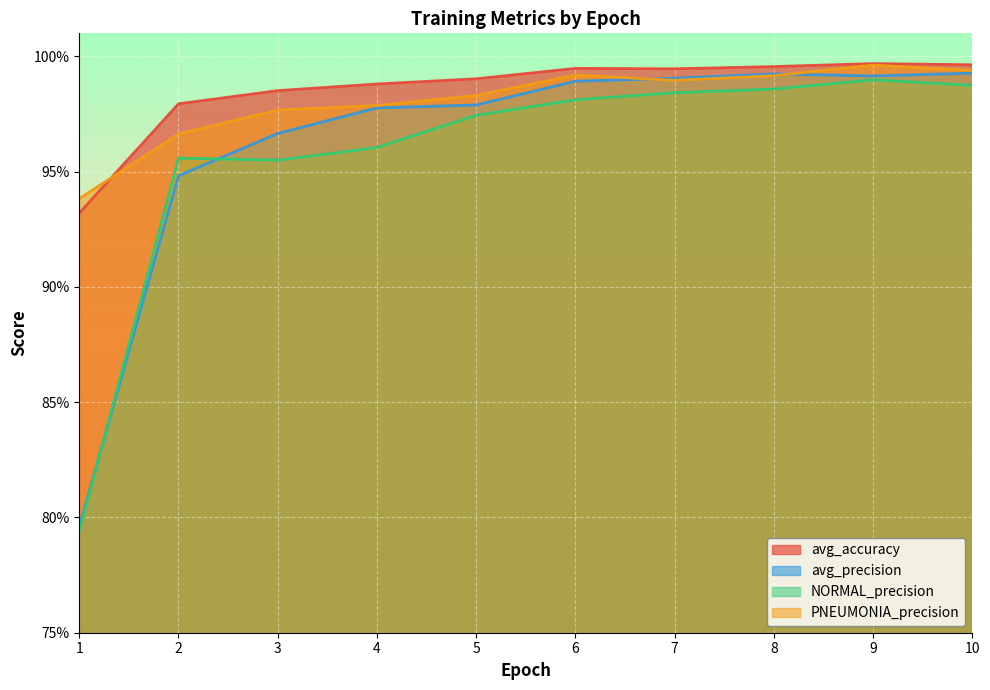

Reading right to left, what are all the values shown in this chart?

avg_accuracy: 10=1.0	9=1.0	8=1.0	7=1.0	6=1.0	5=1.0	4=1.0	3=1.0	2=1.0	1=0.9
avg_precision: 10=1.0	9=1.0	8=1.0	7=1.0	6=1.0	5=1.0	4=1.0	3=1.0	2=0.9	1=0.8
NORMAL_precision: 10=1.0	9=1.0	8=1.0	7=1.0	6=1.0	5=1.0	4=1.0	3=1.0	2=1.0	1=0.8
PNEUMONIA_precision: 10=1.0	9=1.0	8=1.0	7=1.0	6=1.0	5=1.0	4=1.0	3=1.0	2=1.0	1=0.9